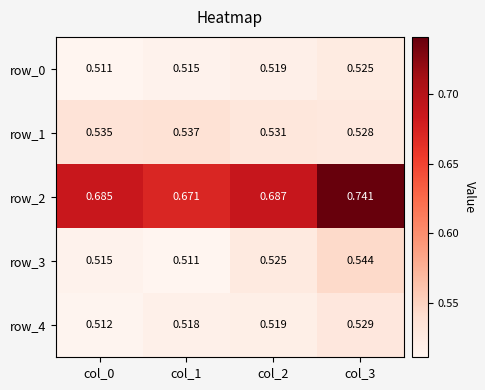

Which series has the largest range (max minus min)?

row_2